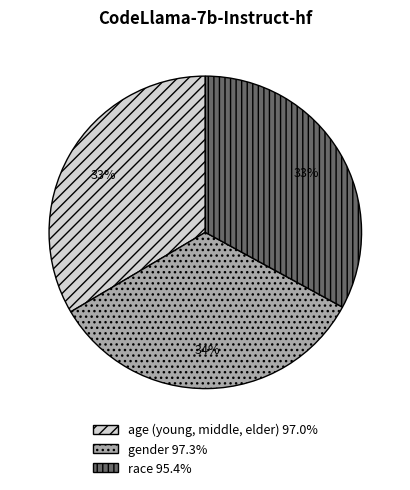

Count the number of slices in the pie.

3